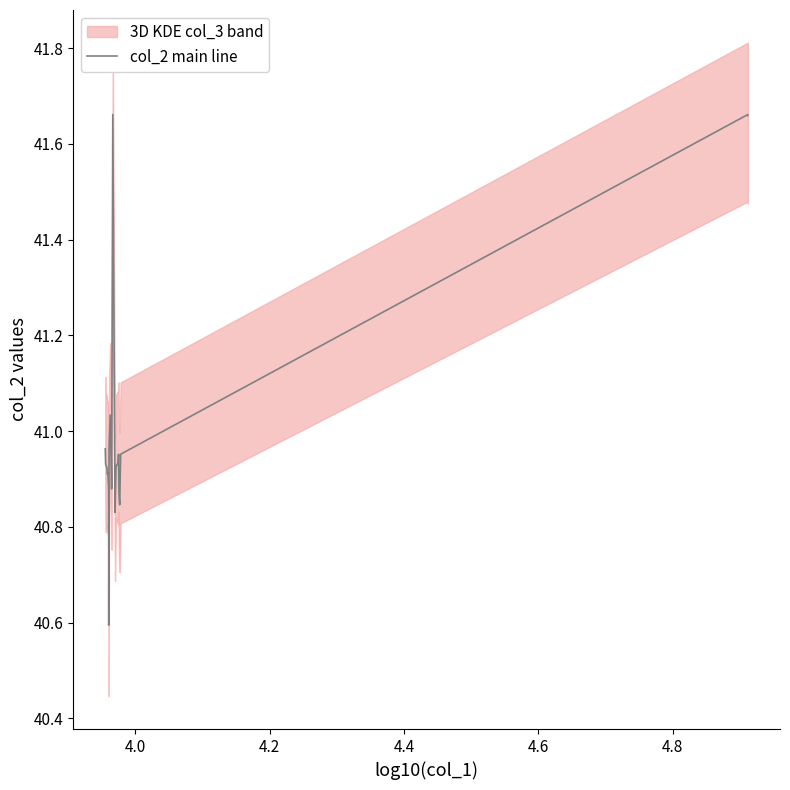

Reading right to left, transcribe all the data shown in this chart.

41.7	41.7	41.0	40.8	40.9	41.0	40.9	40.9	40.8	41.7	40.9	40.9	41.0	41.0	40.6	40.9	40.9	40.9	40.9	40.9	40.9	41.0